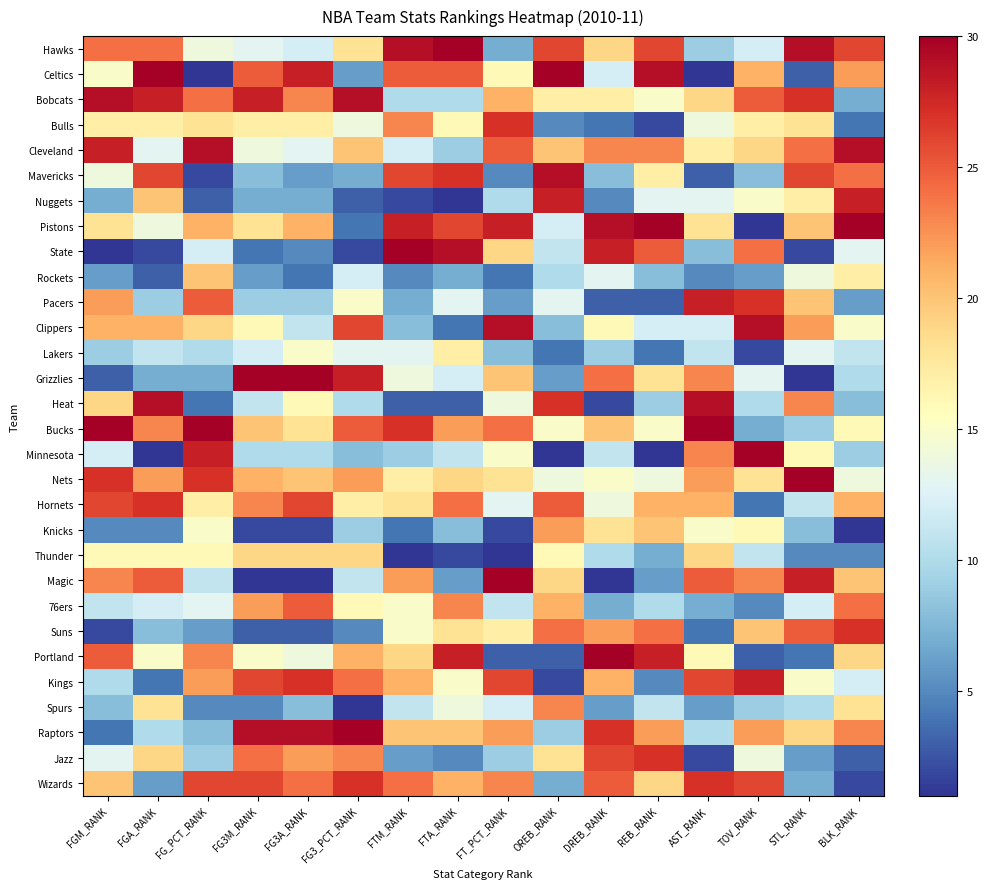

At BLK_RANK, list the series in order from largest to smallest.

Pistons, Cleveland, Nuggets, Suns, Hawks, Mavericks, 76ers, Raptors, Celtics, Hornets, Magic, Portland, Spurs, Rockets, Bucks, Clippers, Nets, State, Kings, Lakers, Grizzlies, Minnesota, Heat, Bobcats, Pacers, Thunder, Bulls, Jazz, Wizards, Knicks